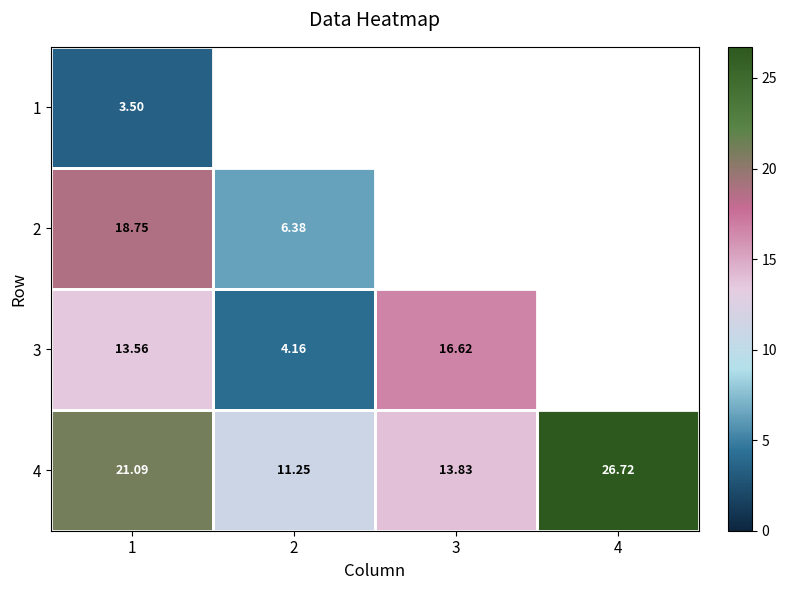

Is the value of 4 at 2 greater than the value of 2 at 2?

Yes